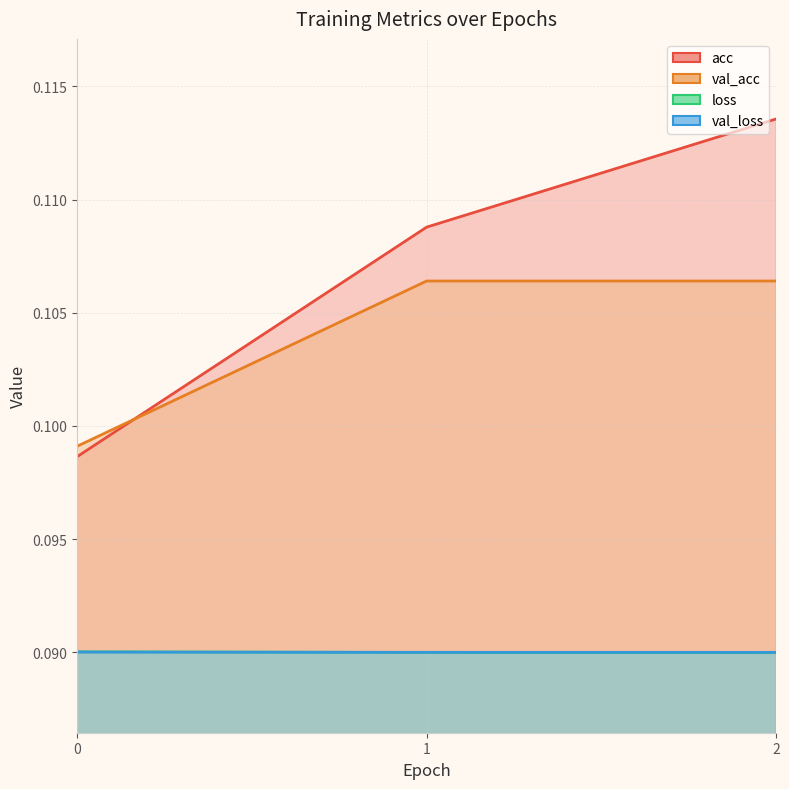

At which category is the sum across all series the highest?

2